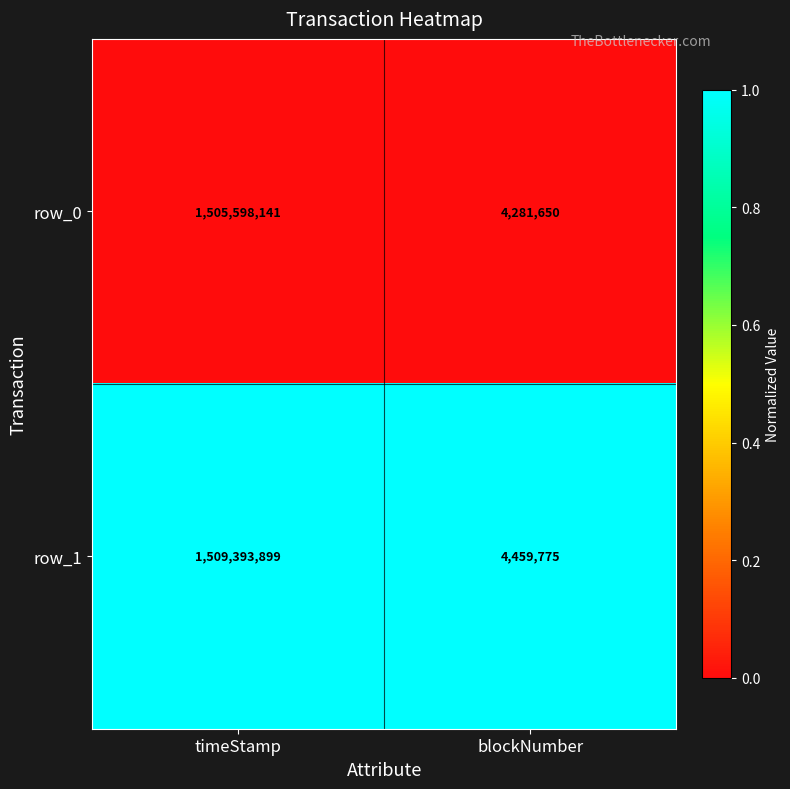

Between timeStamp and blockNumber, which series saw the biggest shift?

row_1